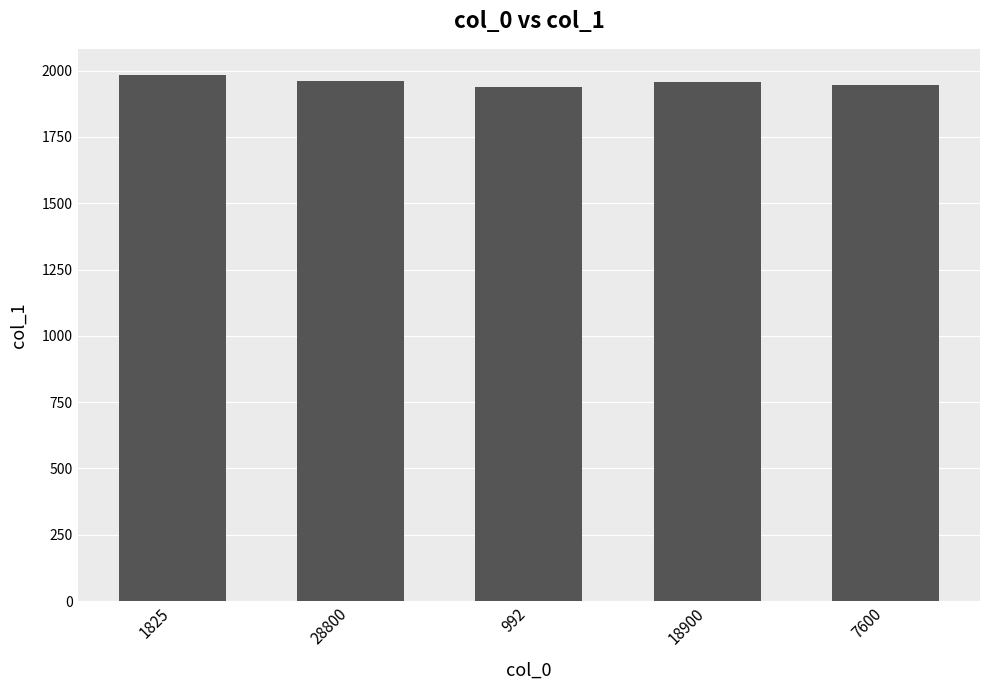

What is the maximum value shown in the chart?

1983